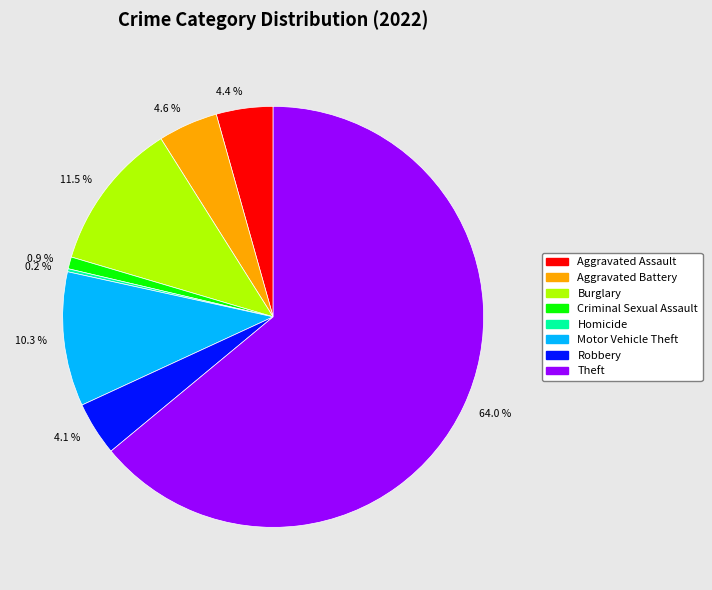

Which category has the biggest portion of the pie?

64.0 %